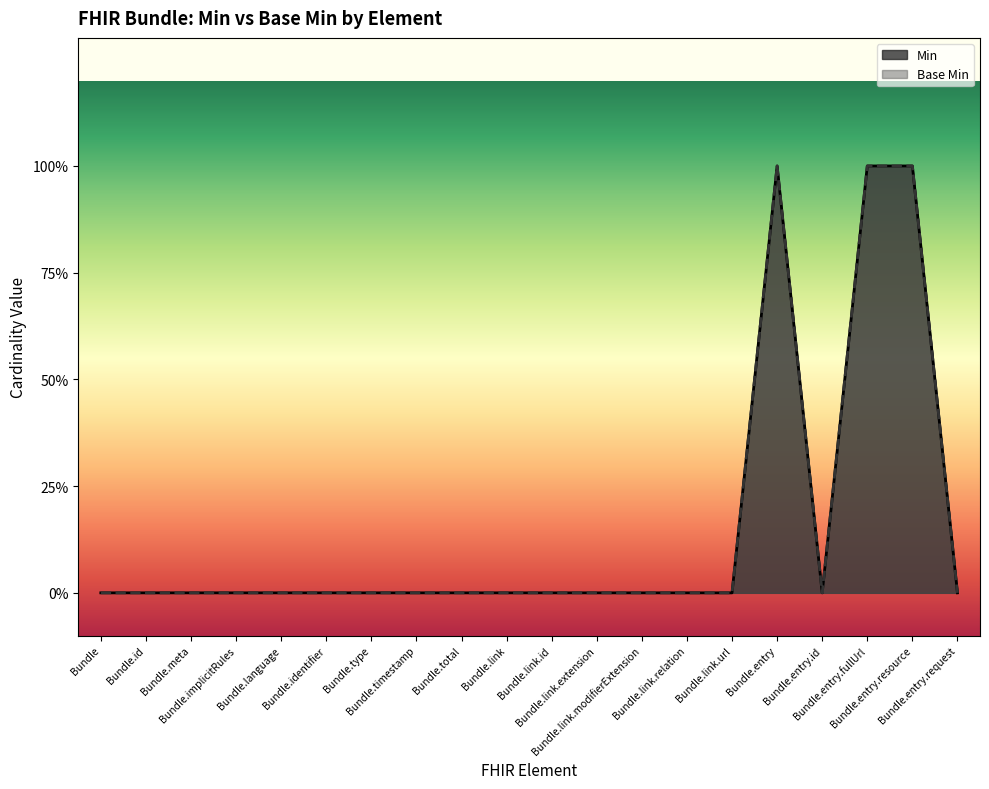

True or false: Base Min and Min intersect in this chart.

False